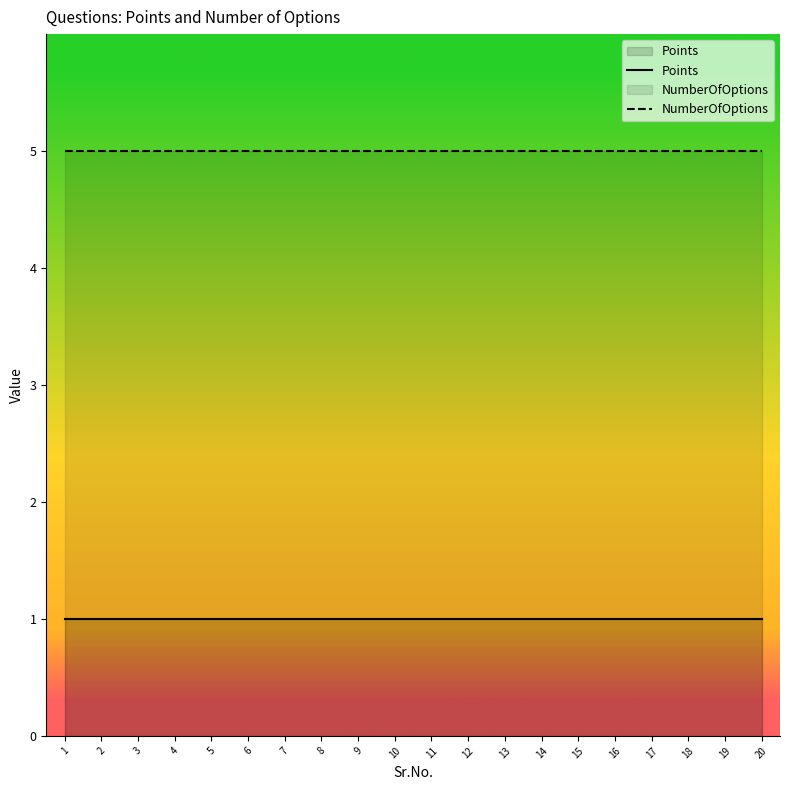

At which label is NumberOfOptions closest to 5?

1